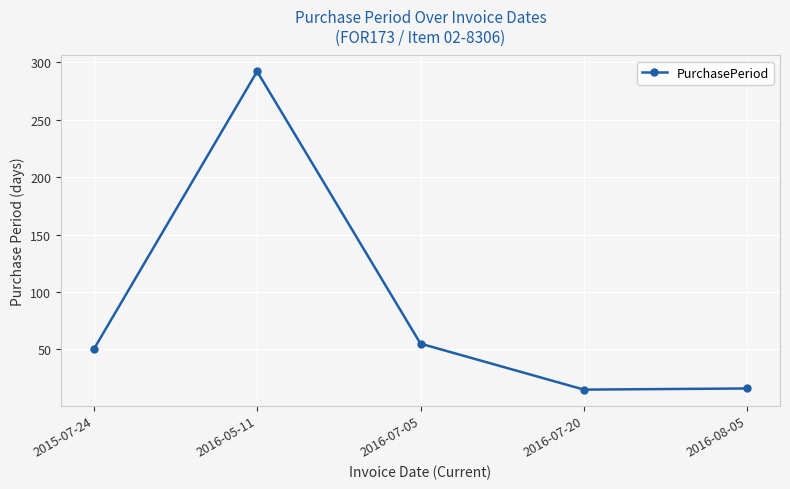

What is the value of the 2nd point from the left?

292